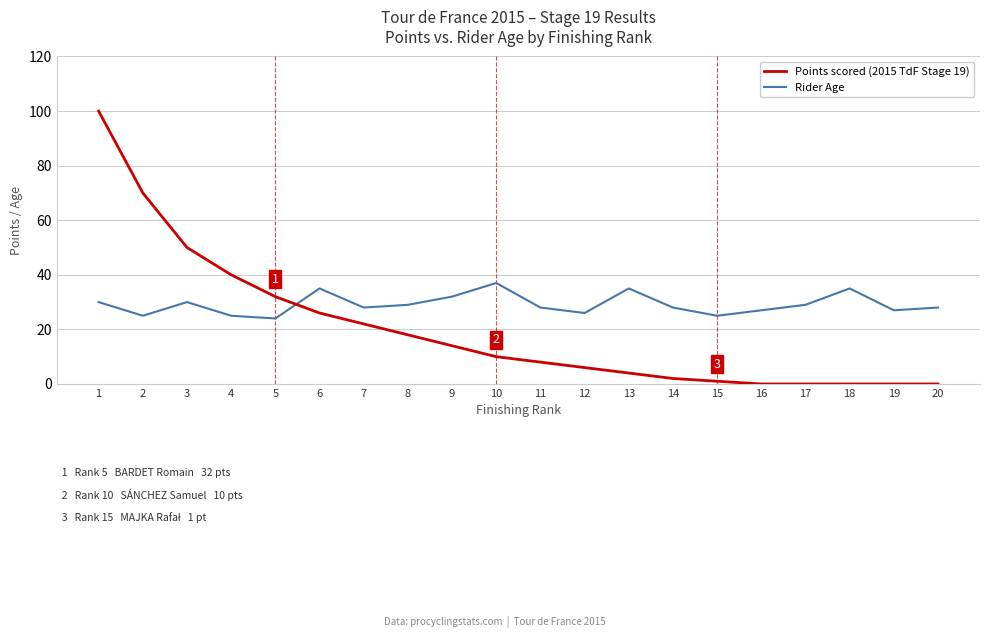

The Points scored (2015 TdF Stage 19) series shows 50 at 3. True or false?

True